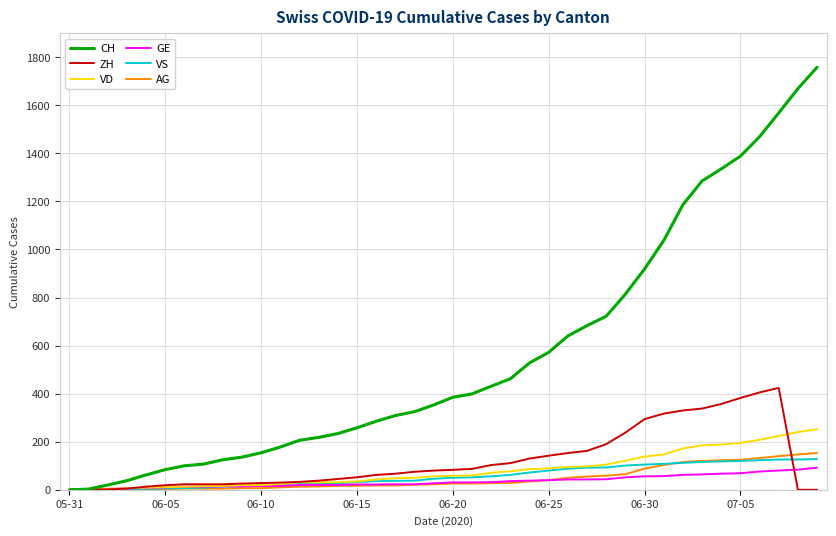

What is the difference between the maximum and minimum values in the AG series?

153